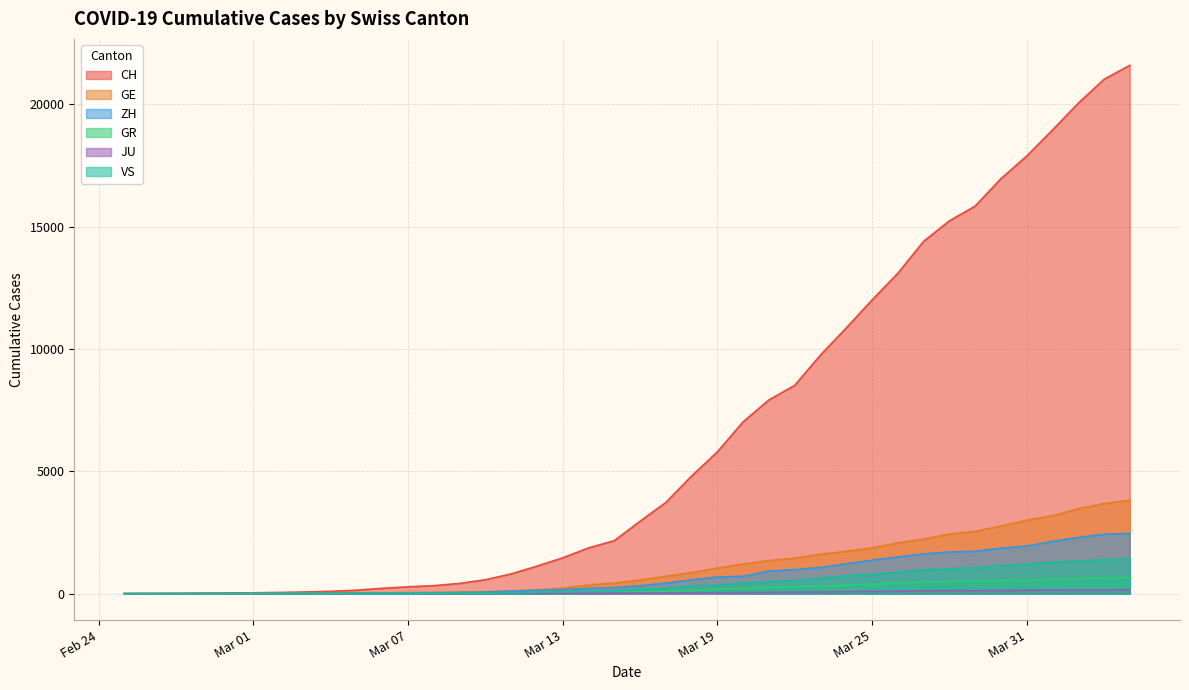

What is the difference between the JU values at 2020-03-12 and 2020-03-06?

8